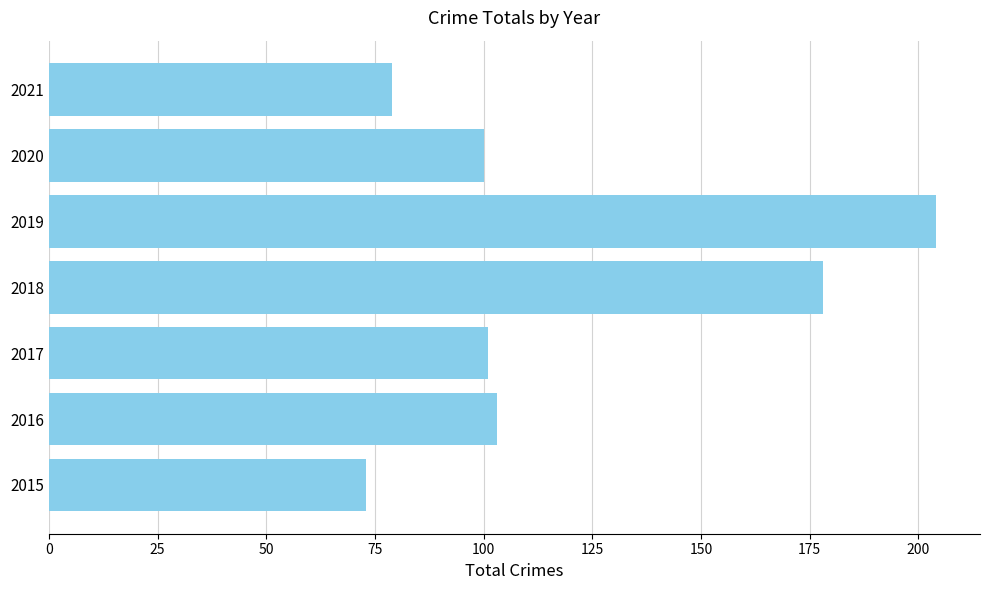

Does the chart contain stacked bars?

No